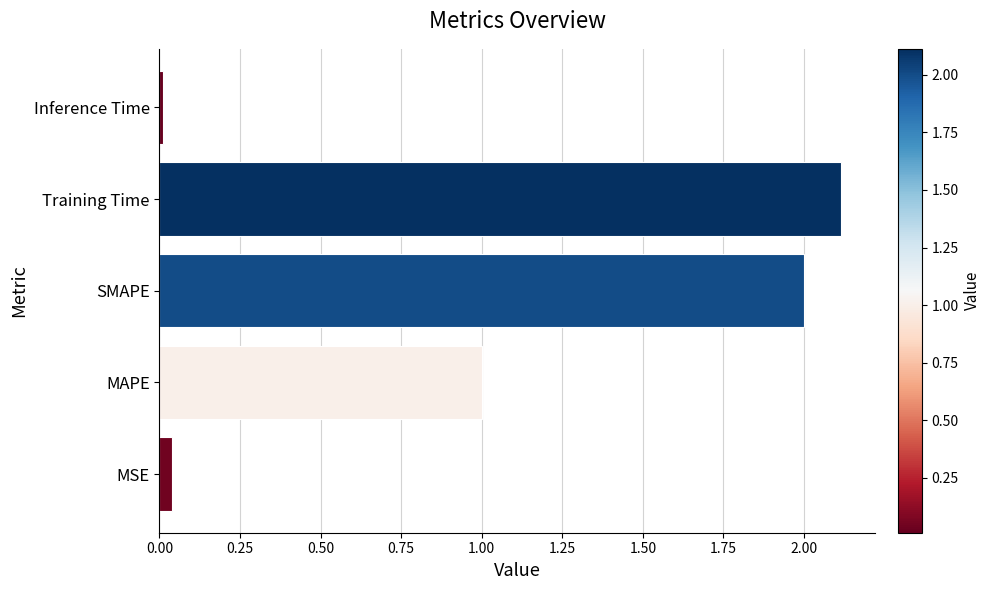

The chart shows a value of 2.0 at SMAPE. True or false?

True